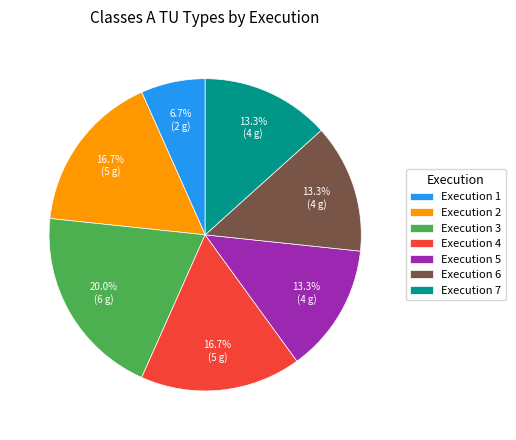

Count the number of slices in the pie.

7